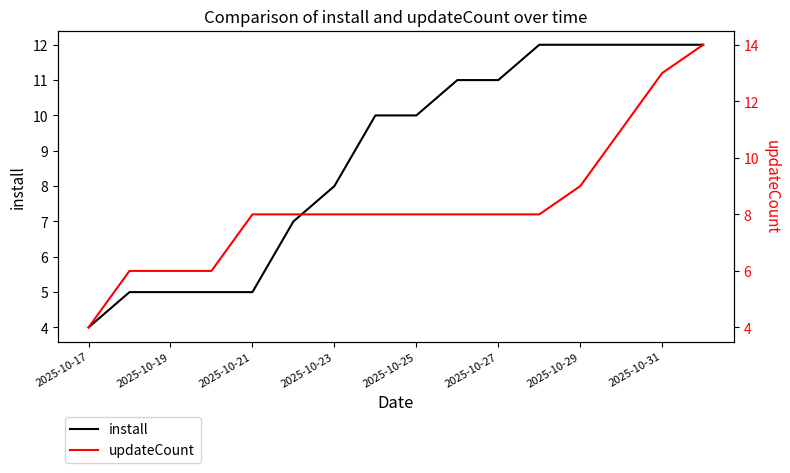

True or false: install has a value of 7 at 2025-10-21.

False